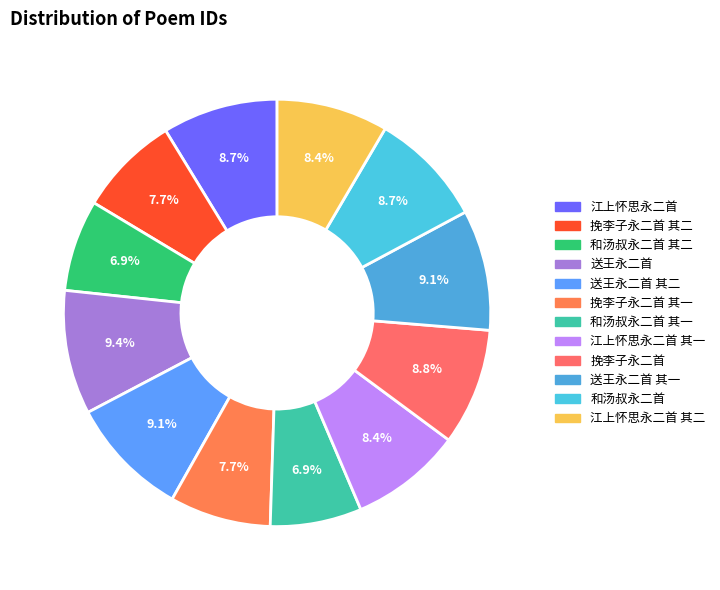

To the nearest percent, what is the average slice percentage?

8%